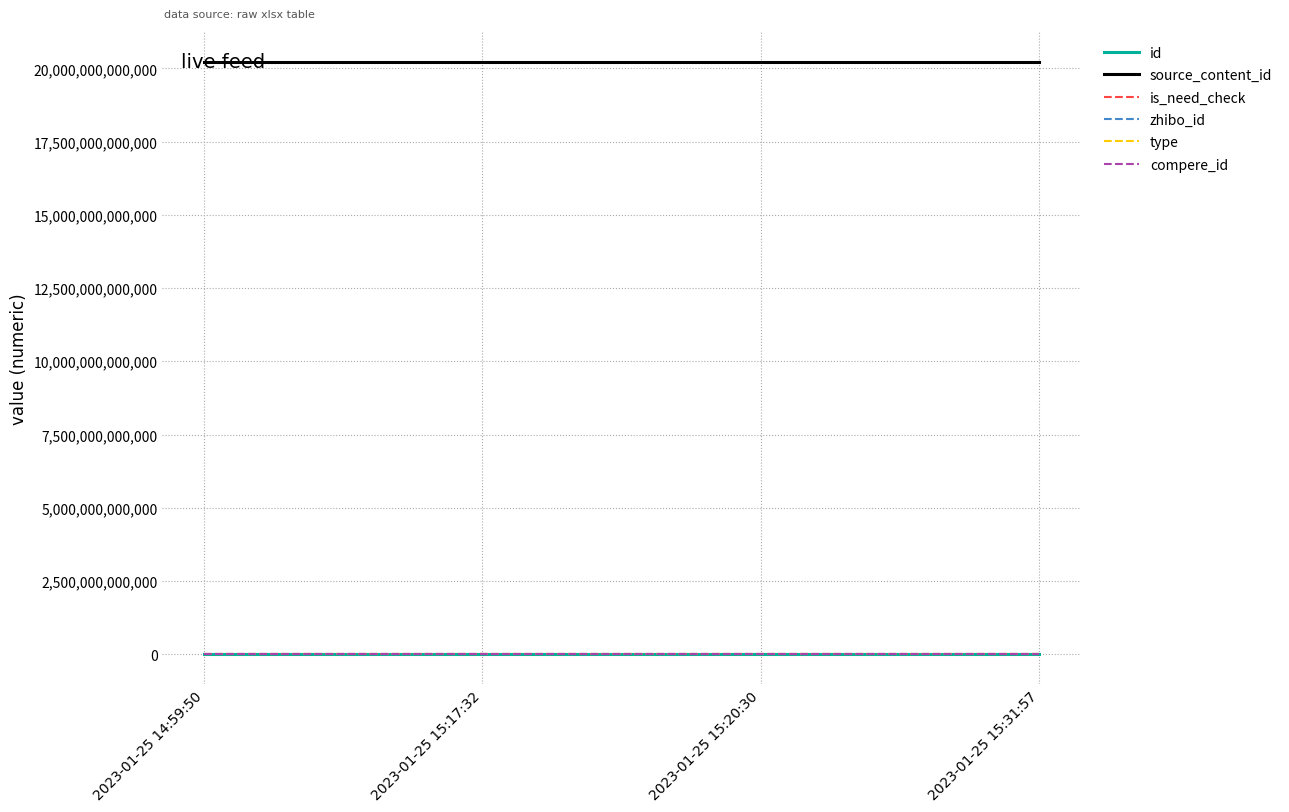

True or false: type and zhibo_id cross at least once.

False